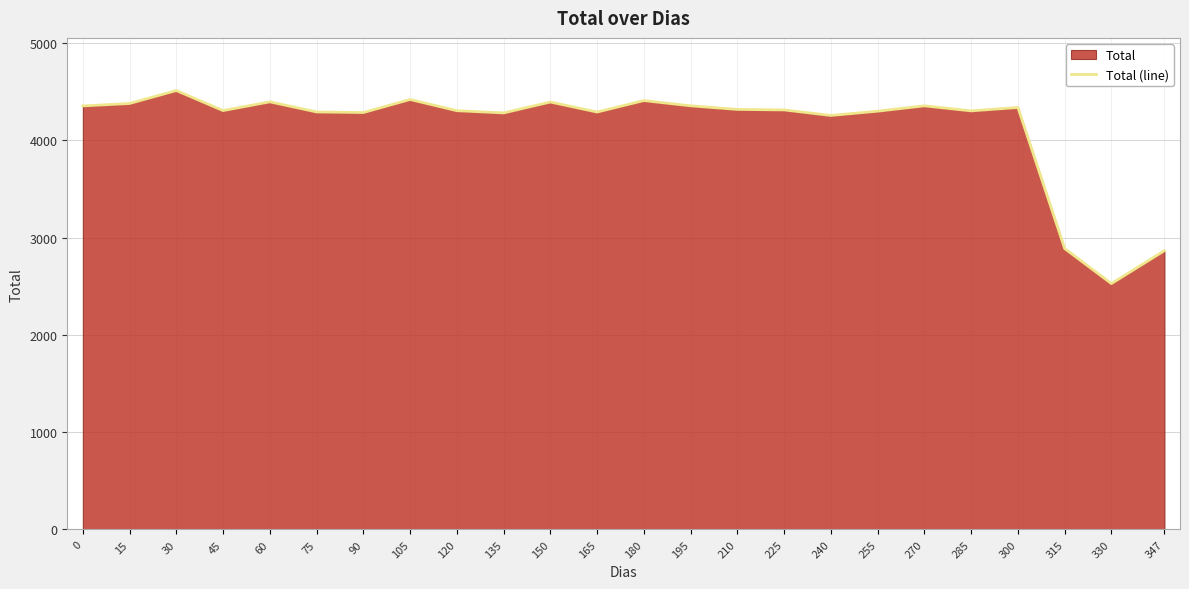

List the labels in order of value, largest first.

30, 105, 180, 60, 150, 15, 195, 270, 0, 300, 210, 225, 45, 120, 285, 255, 75, 165, 90, 135, 240, 315, 347, 330